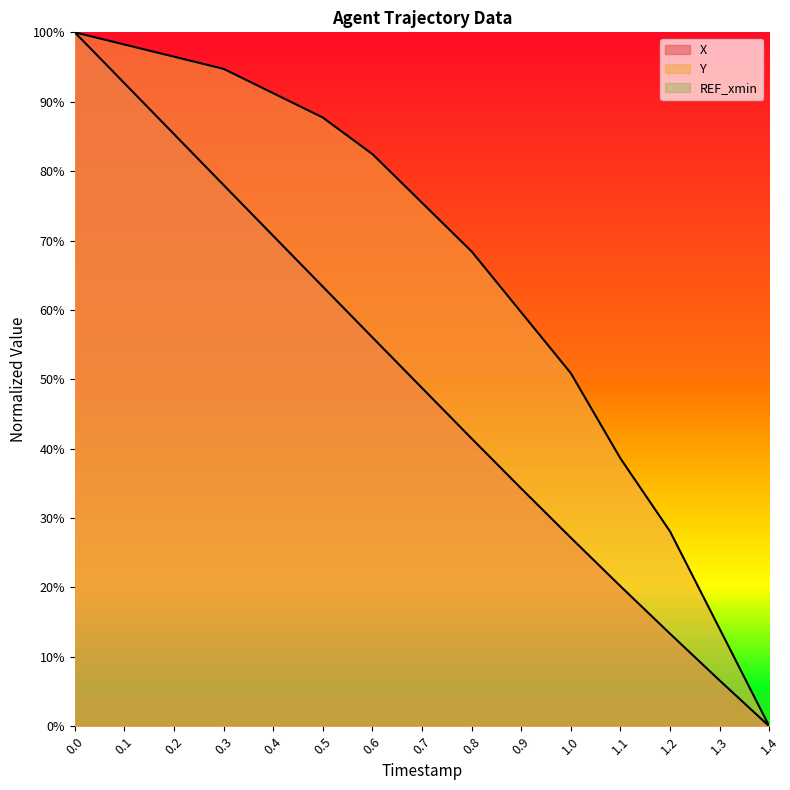

How many values in the X series exceed 48?

8